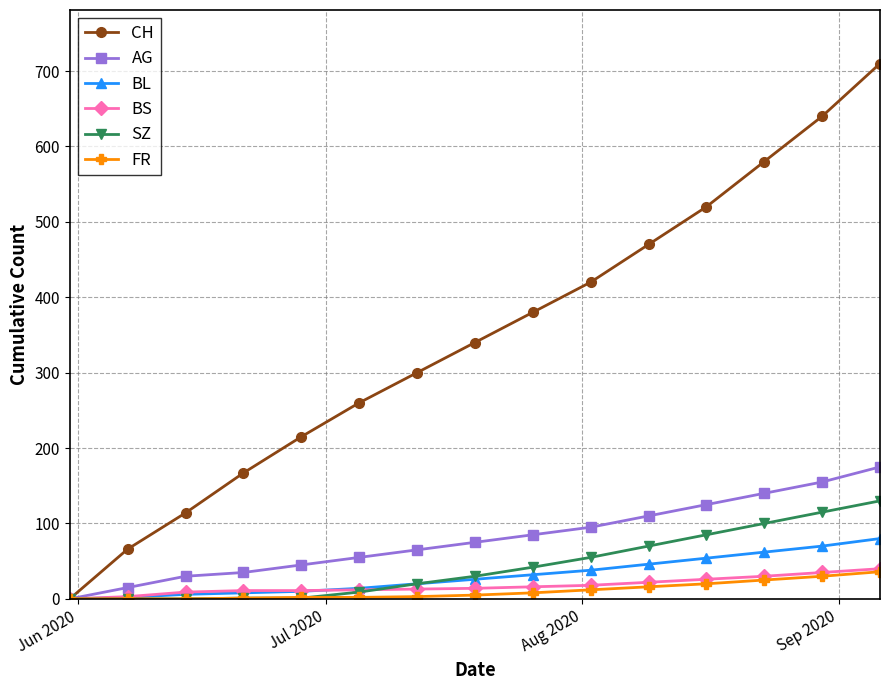

Which series has the largest total across all categories?

CH